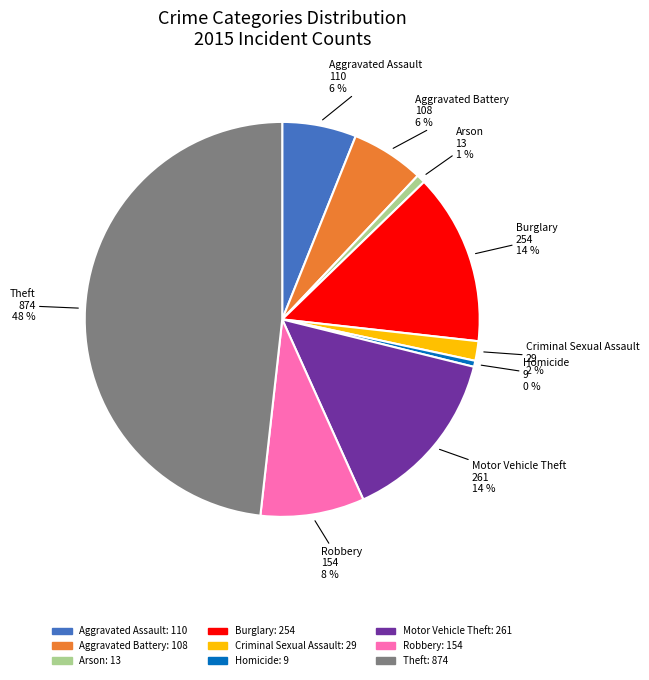

Is there a majority slice in this chart?

No